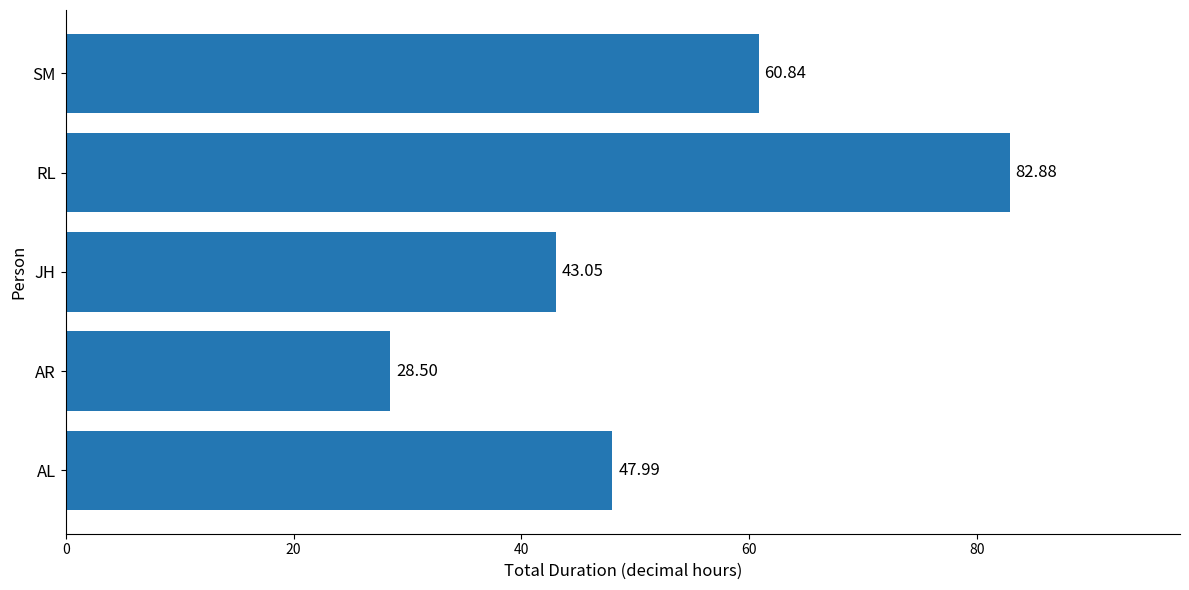

Does the chart contain any negative values?

No